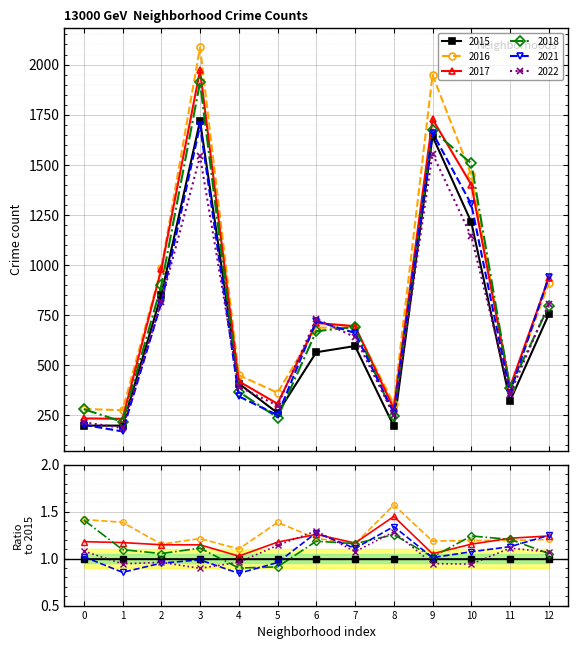

How many data points in 2021 are above 661?

6